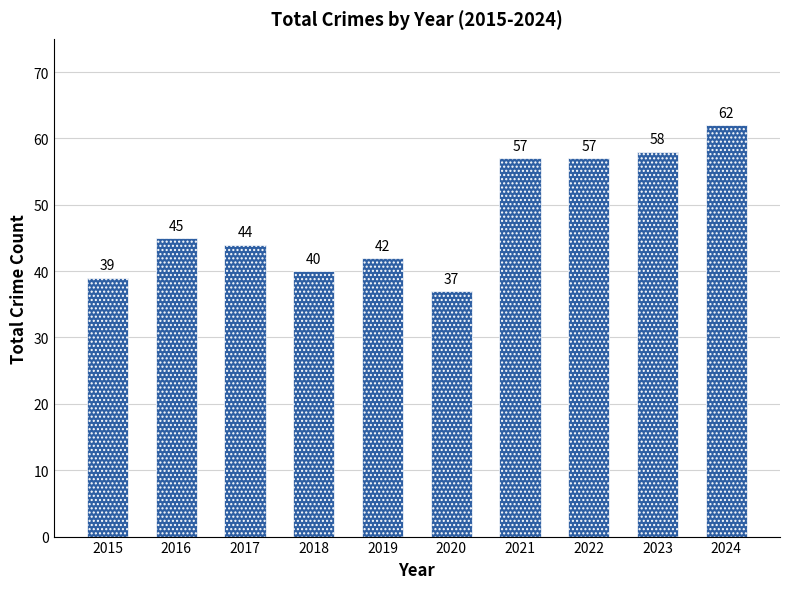

How many categories are shown in the chart?

10